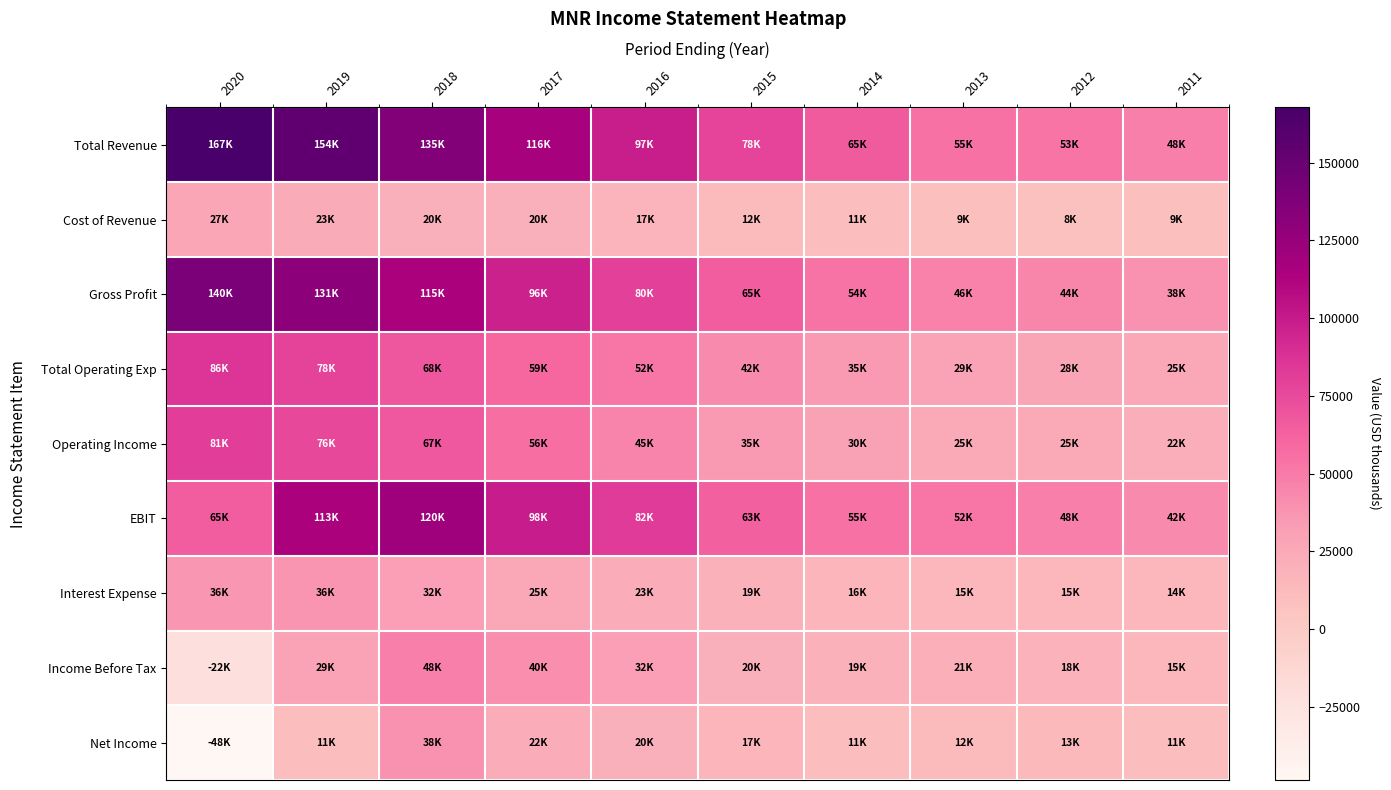

Reading left to right, what are all the values shown in this chart?

Total Revenue: 2020=167800	2019=154800	2018=135700	2017=116400	2016=97800	2015=78000	2014=65900	2013=55300	2012=53600	2011=48100
Cost of Revenue: 2020=27100	2019=23600	2018=20700	2017=20200	2016=17600	2015=12500	2014=11300	2013=9200	2012=8800	2011=9600
Gross Profit: 2020=140700	2019=131200	2018=115000	2017=96200	2016=80200	2015=65500	2014=54500	2013=46100	2012=44800	2011=38500
Total Operating Exp: 2020=86600	2019=78600	2018=68100	2017=59600	2016=52300	2015=42100	2014=35200	2013=29600	2012=28300	2011=25900
Operating Income: 2020=81200	2019=76200	2018=67600	2017=56800	2016=45400	2015=35900	2014=30600	2013=25700	2012=25300	2011=22300
EBIT: 2020=65500	2019=113900	2018=120700	2017=98700	2016=82700	2015=63500	2014=55100	2013=52300	2012=48000	2011=42400
Interest Expense: 2020=36400	2019=36900	2018=32400	2017=25800	2016=23000	2015=19800	2014=16800	2013=15600	2012=15400	2011=14900
Income Before Tax: 2020=-22100	2019=29800	2018=48500	2017=40300	2016=32500	2015=20600	2014=19800	2013=21100	2012=18700	2011=15300
Net Income: 2020=-48600	2019=11000	2018=38800	2017=22900	2016=20500	2015=17000	2014=11200	2013=12800	2012=13200	2011=11300